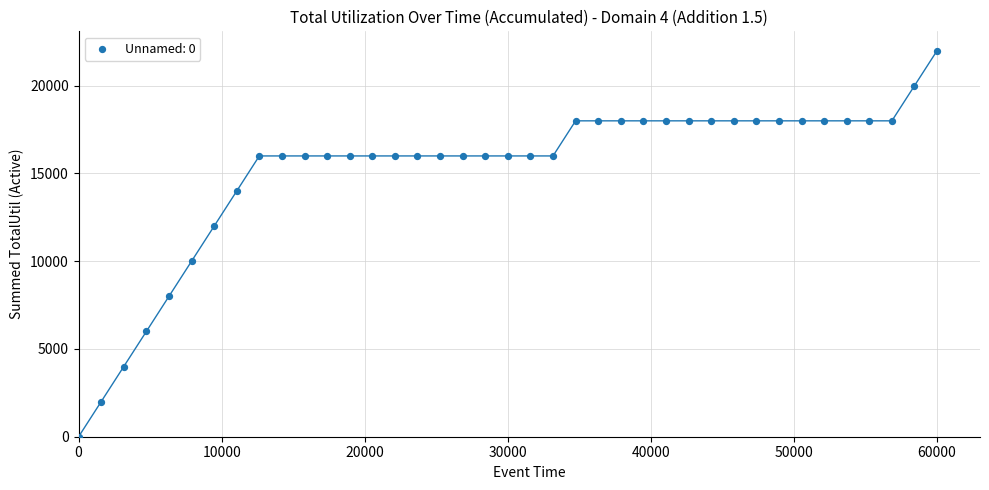

What is the range of Y values (max minus min)?

22000